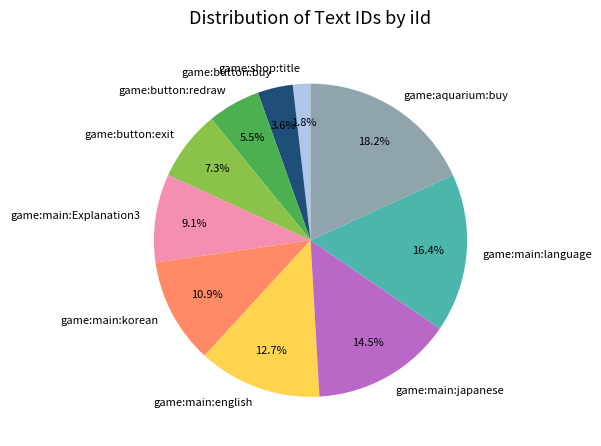

What is the smallest slice in the pie chart?

game:shop:title